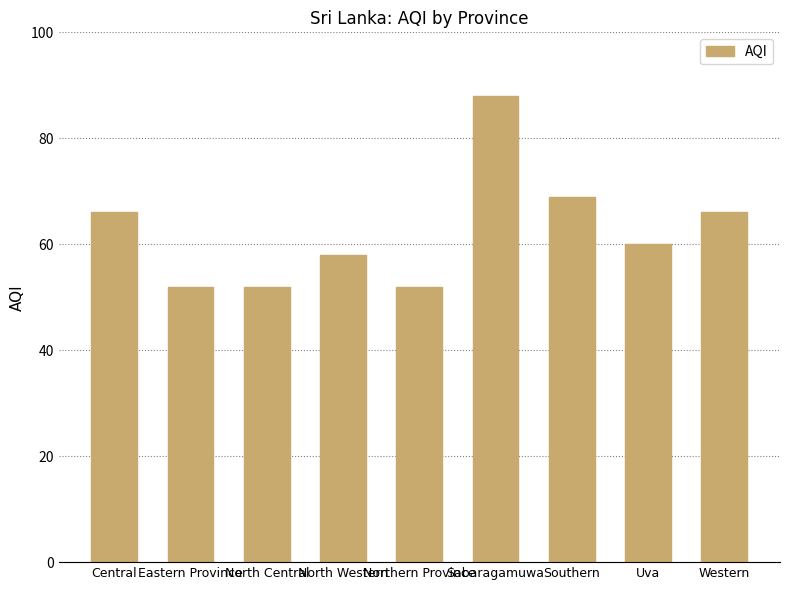

Is it true that the value at Western is 66?

True